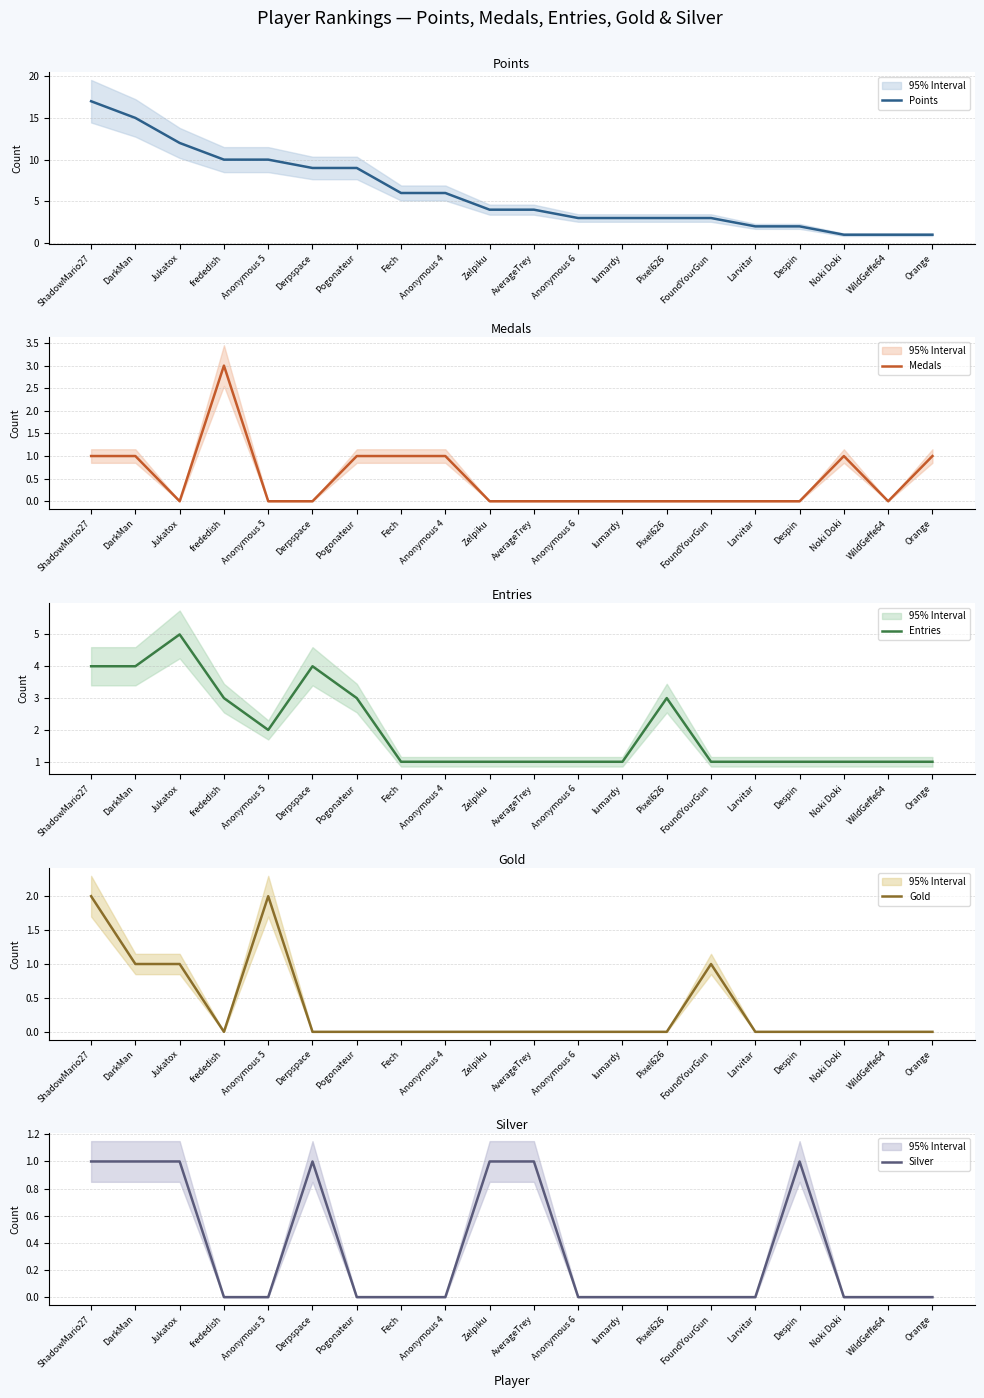

Is it true that Gold equals 0 at Derpspace?

True